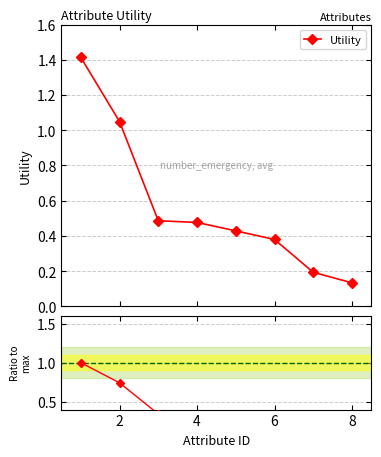

What is the value of the Utility point at the 6th from the left?

0.4